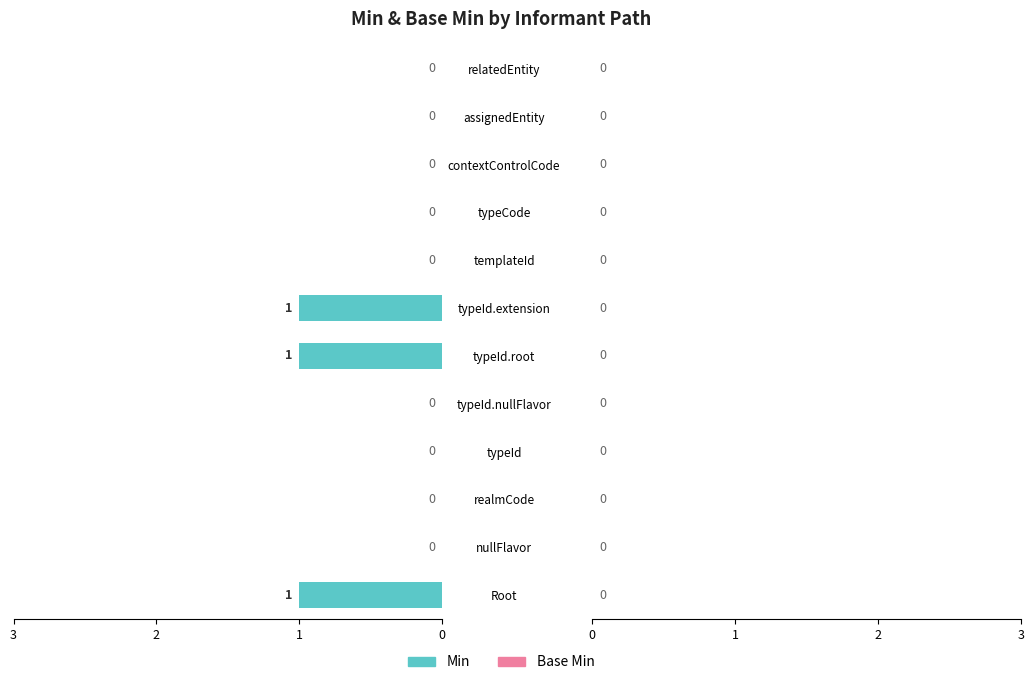

What is the sum of all values?

3